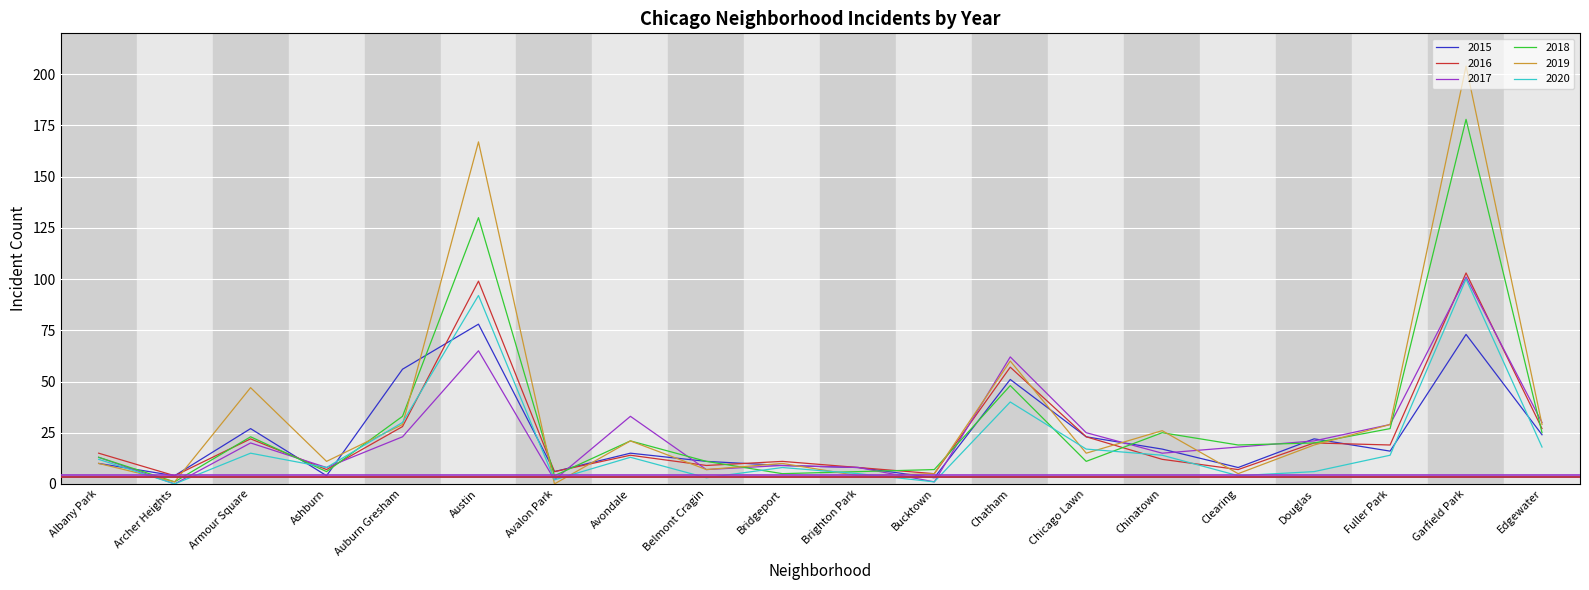

At which category is the sum across all series the highest?

Garfield Park